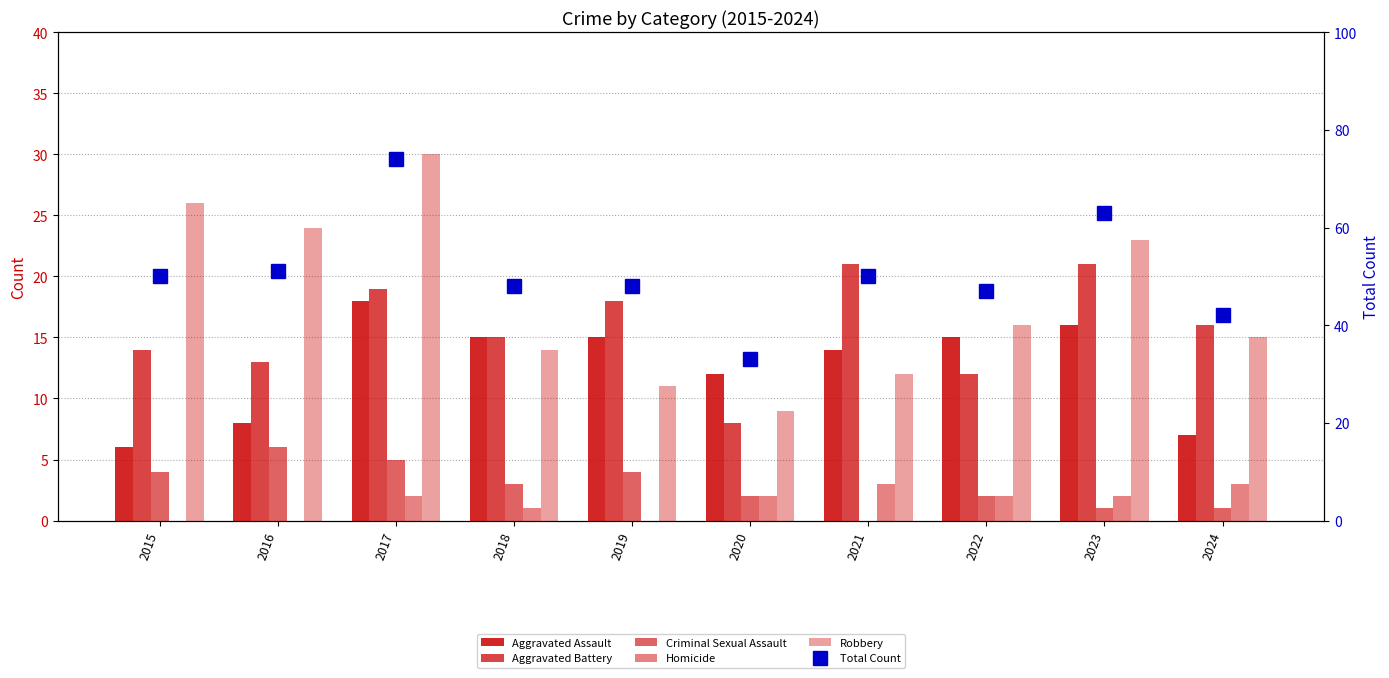

Between 2018 and 2024, which is larger?

2018